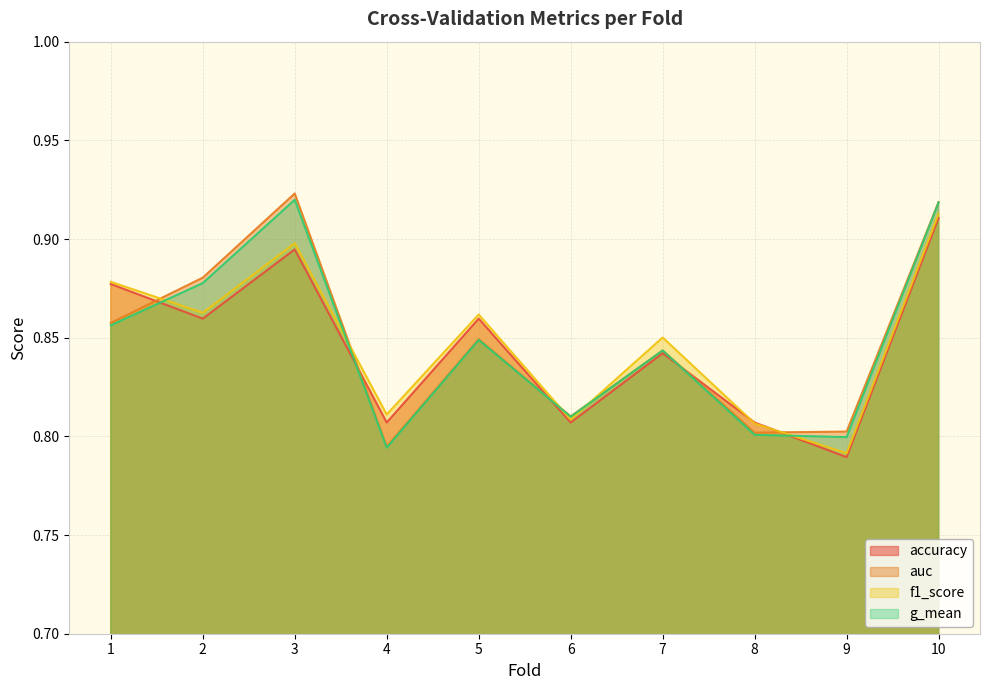

What is the sum of all f1_score values?

8.5